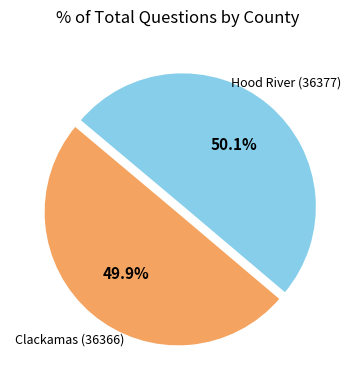

Is there any slice that represents more than half of the pie?

Yes